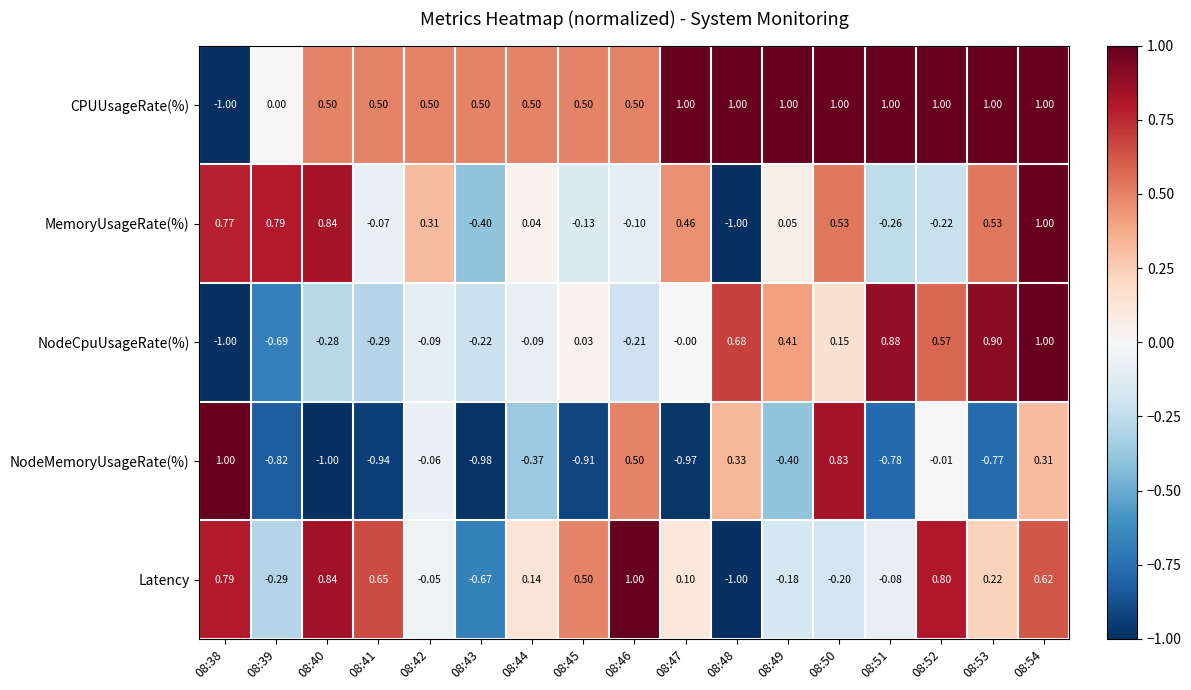

How many values in the CPUUsageRate(%) series are below 0?

1